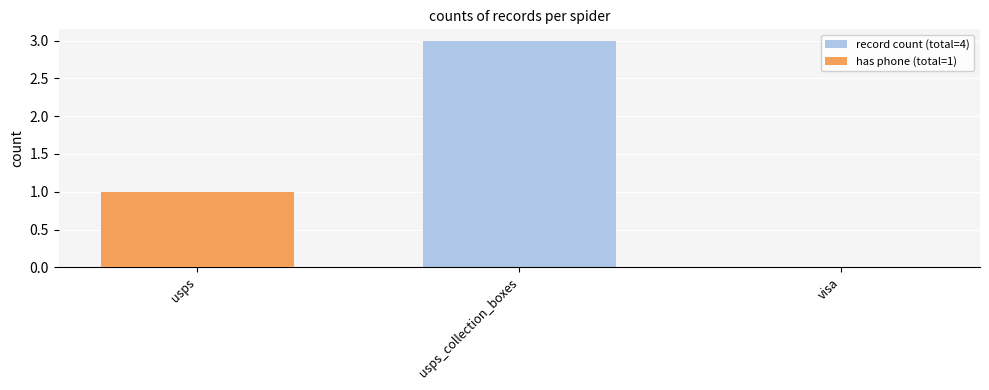

Is it true that has phone (total=1) equals 0 at visa?

True